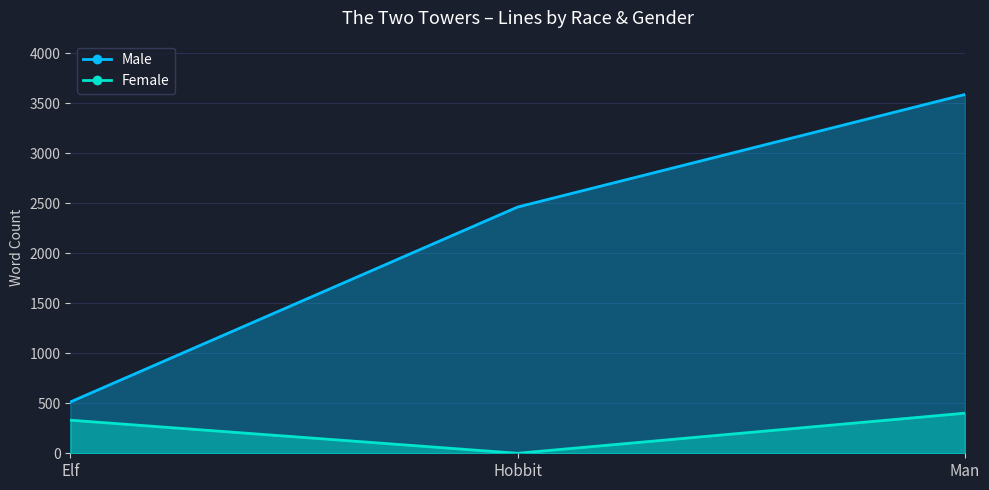

What value does the Female series have at Man, to the nearest 10?

400